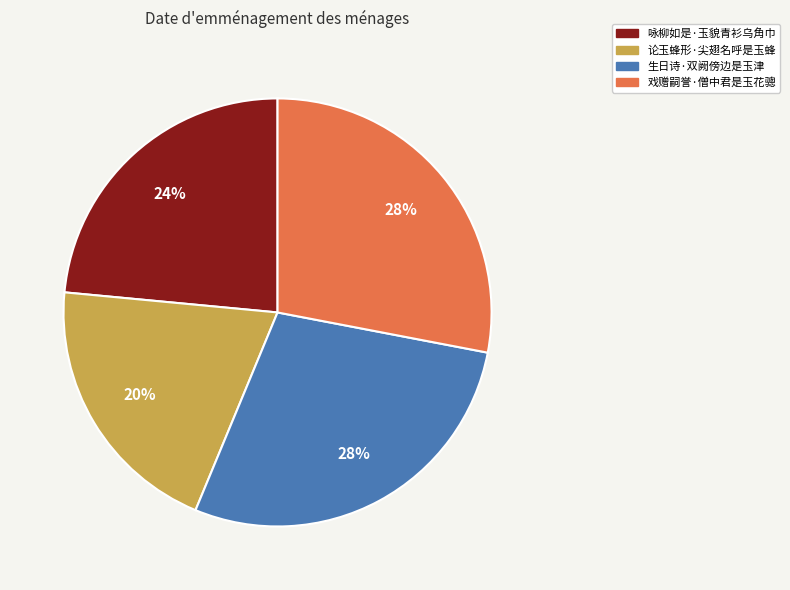

To the nearest percent, what portion does 论玉蜂形·尖翅名呼是玉蜂 represent?

20%